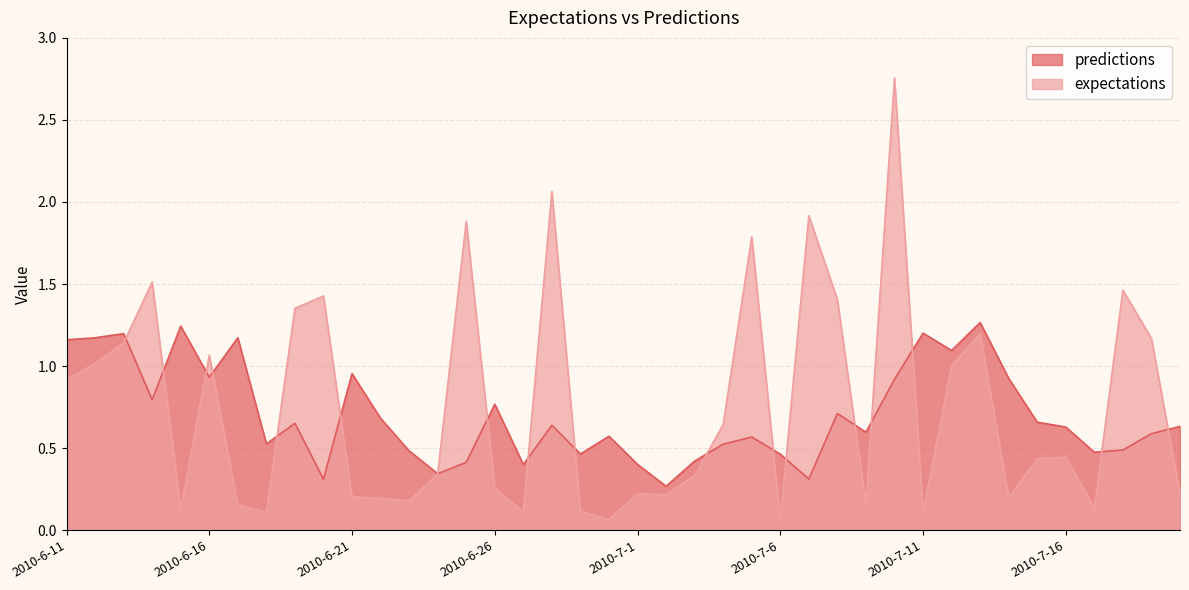

Reading left to right, list all the values displayed in this chart.

predictions: 1.2	1.2	1.2	0.8	1.2	0.9	1.2	0.5	0.7	0.3	1.0	0.7	0.5	0.3	0.4	0.8	0.4	0.6	0.5	0.6	0.4	0.3	0.4	0.5	0.6	0.5	0.3	0.7	0.6	0.9	1.2	1.1	1.3	0.9	0.7	0.6	0.5	0.5	0.6	0.6
expectations: 0.9	1.0	1.1	1.5	0.1	1.1	0.2	0.1	1.4	1.4	0.2	0.2	0.2	0.3	1.9	0.3	0.1	2.1	0.1	0.1	0.2	0.2	0.3	0.6	1.8	0.1	1.9	1.4	0.2	2.8	0.1	1.0	1.2	0.2	0.4	0.4	0.1	1.5	1.2	0.2